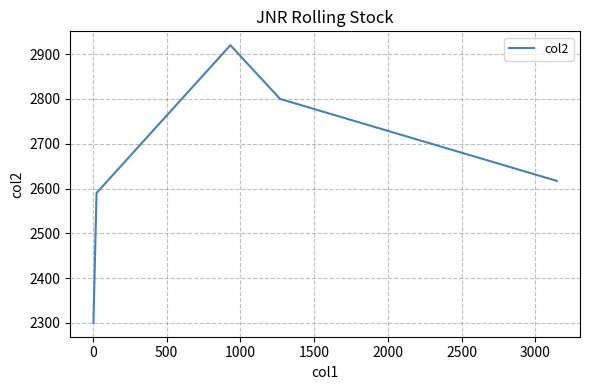

What is the greatest value displayed?

2920